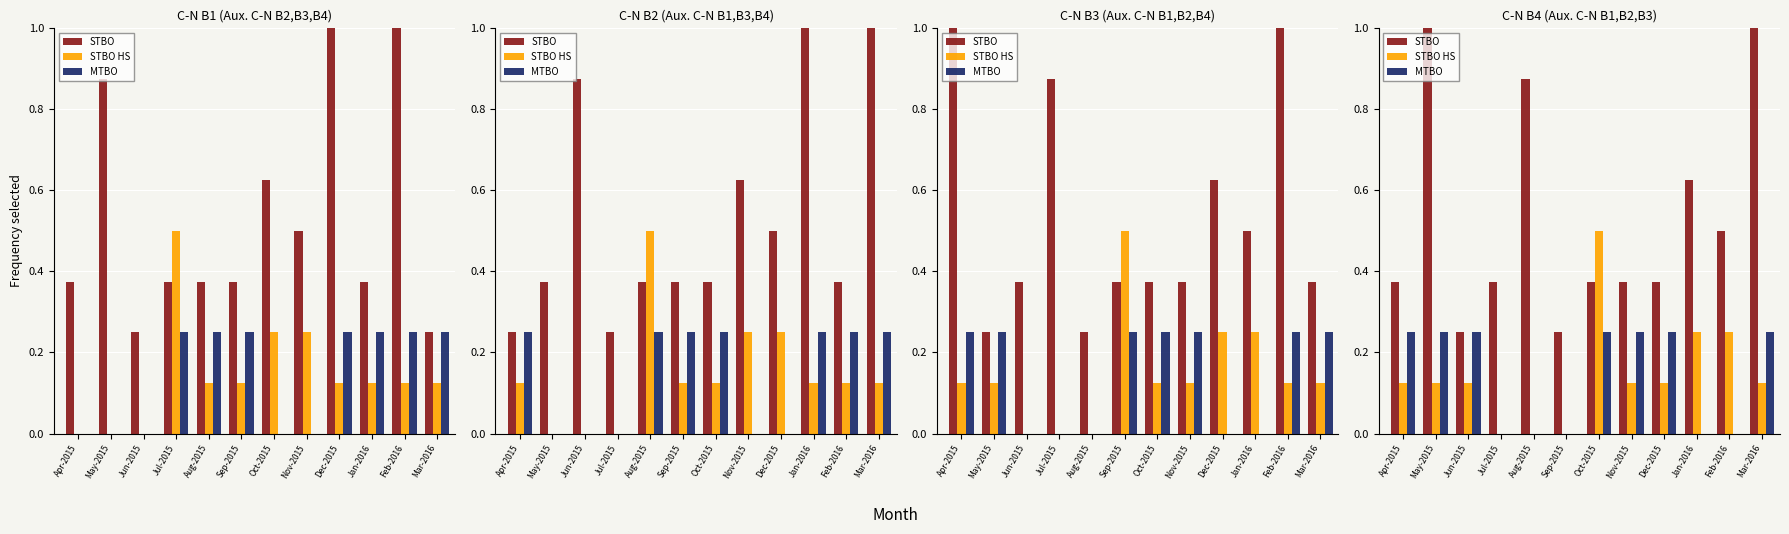

Which category has the highest value across all series?

May-2015